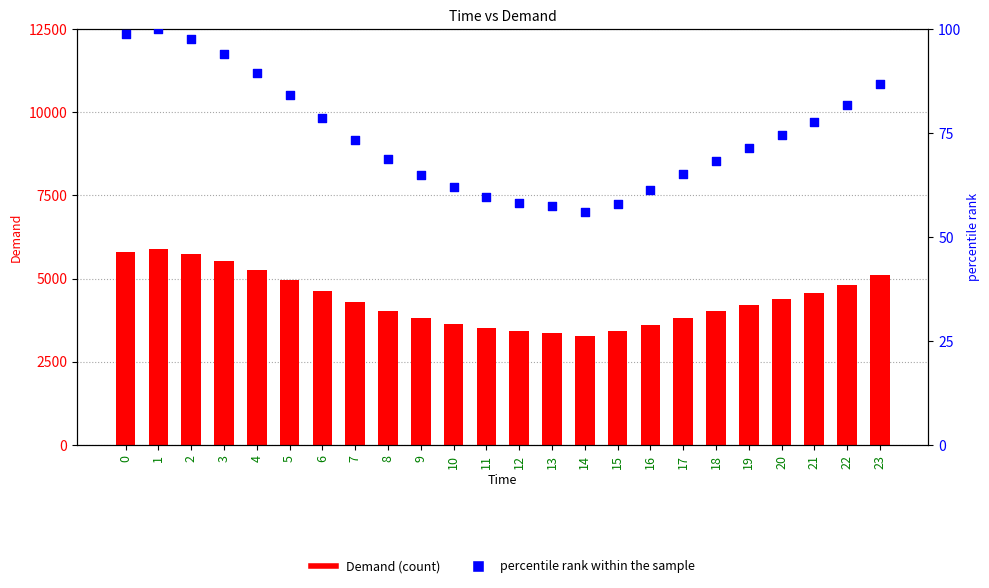

What are all the series names shown in the legend?

Demand, percentile rank within the sample